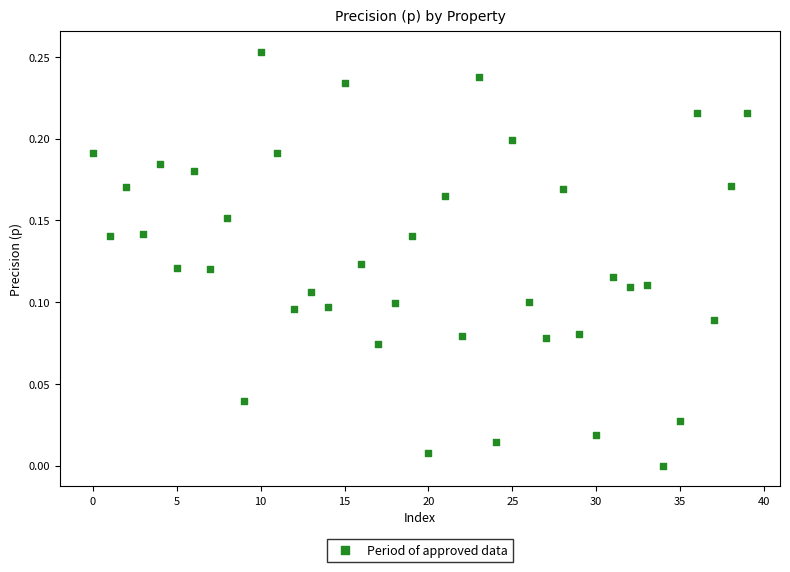

How many data points are displayed?

40